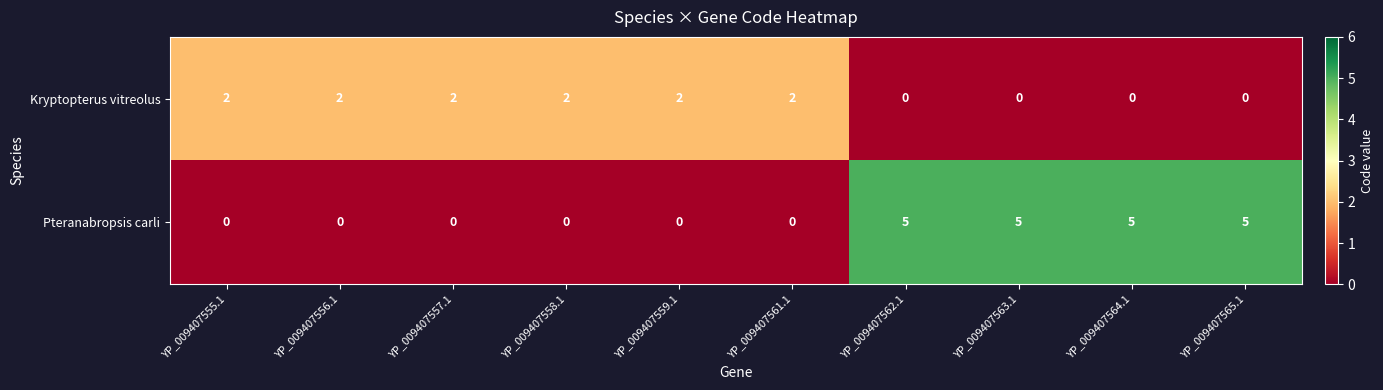

Count the number of categories in the chart.

10